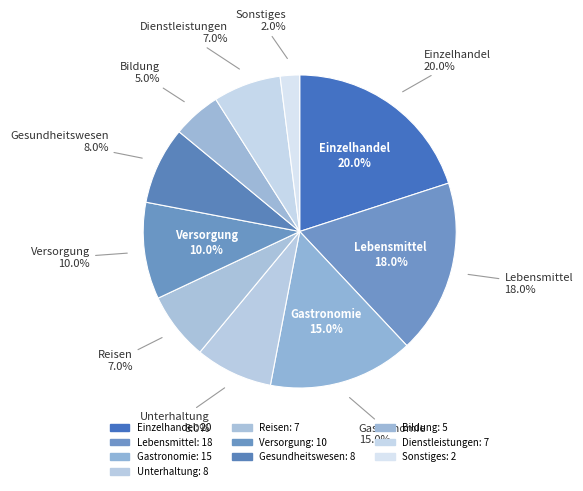

How many segments does this pie chart have?

10